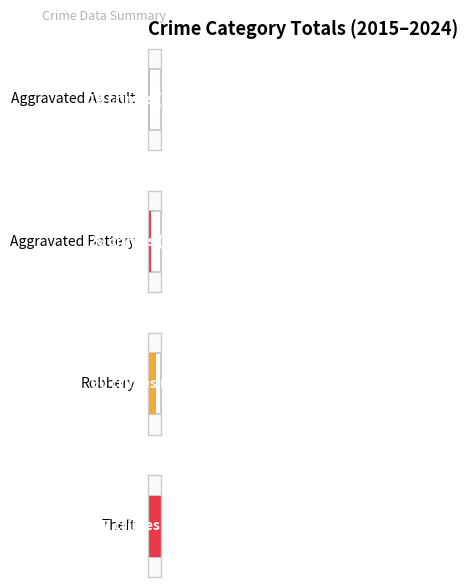

What is the highest value of the Criminal Sexual Assault series?

2